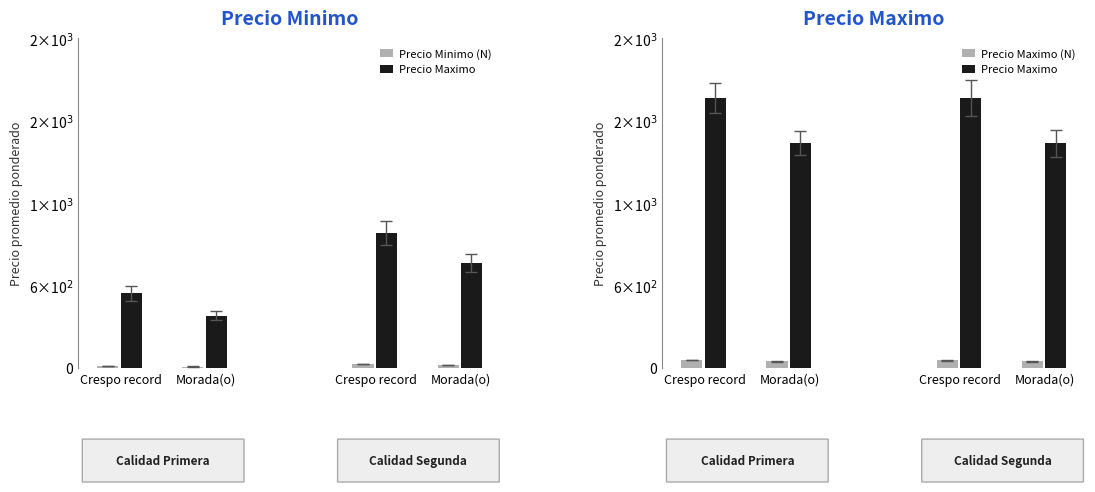

At Morada(o), list the series in order from smallest to largest.

Precio Minimo (N), Precio Maximo (N), Precio Maximo